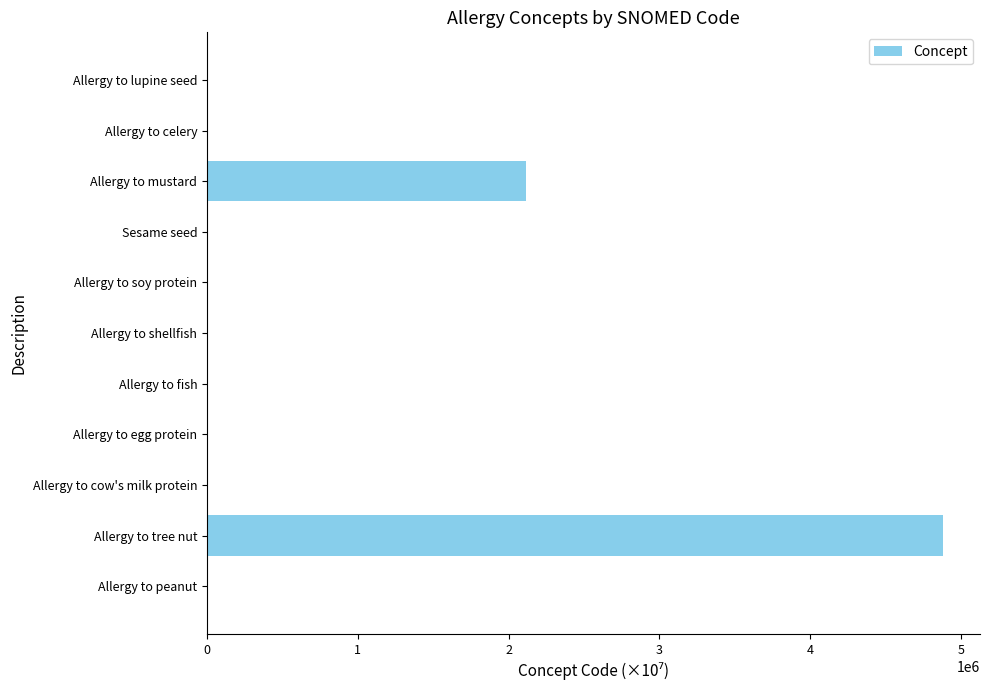

Are the bars horizontal?

Yes